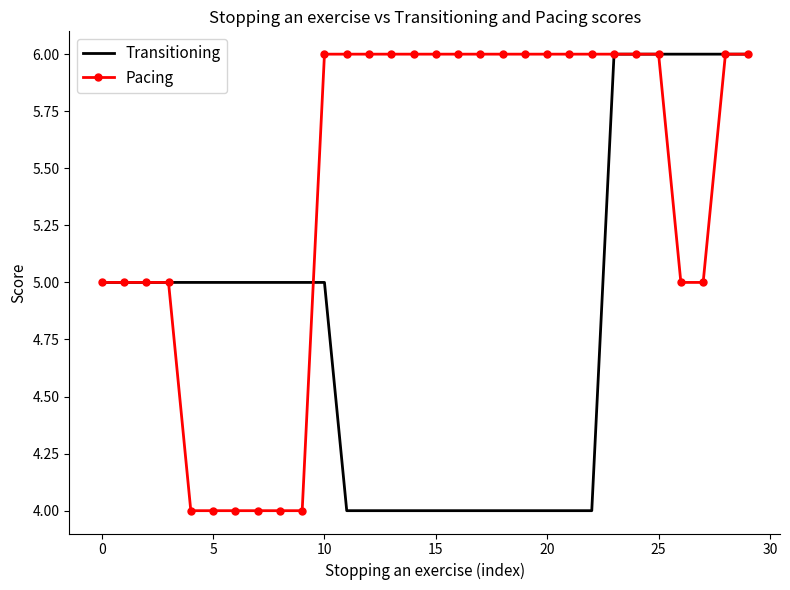

Rank the series by their average value, from highest to lowest.

Pacing, Transitioning